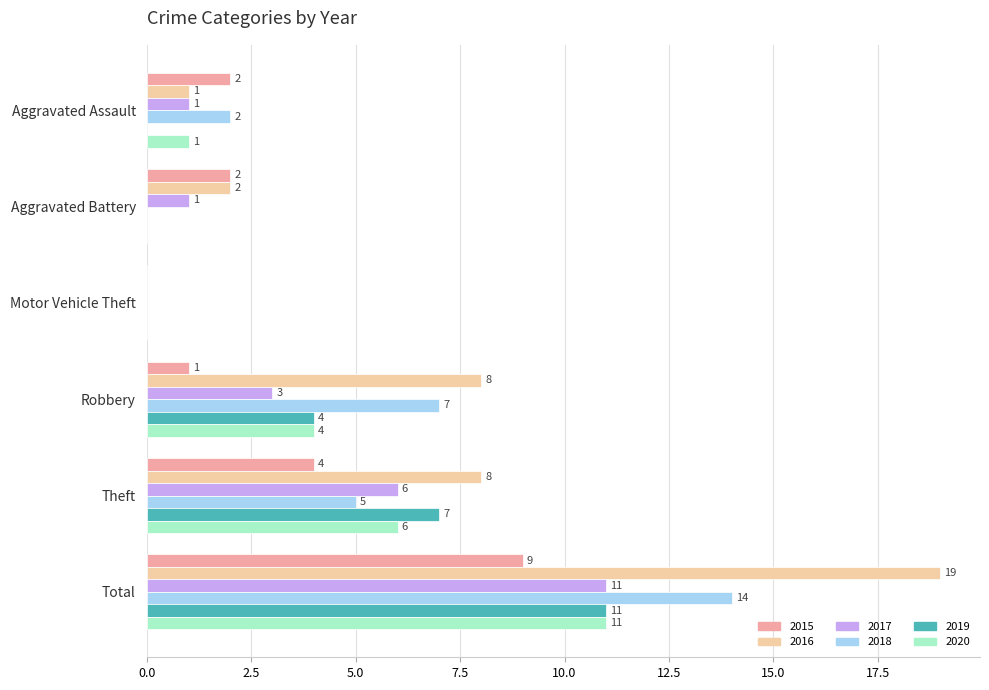

At which label is 2018 closest to 7?

Robbery